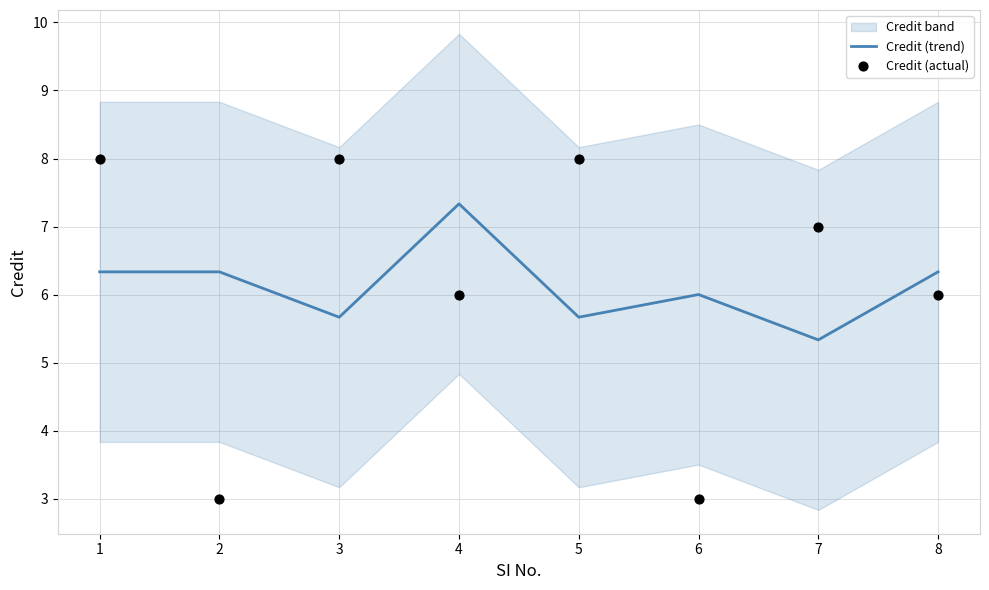

Which series has the largest Y range (max minus min)?

Credit (actual)